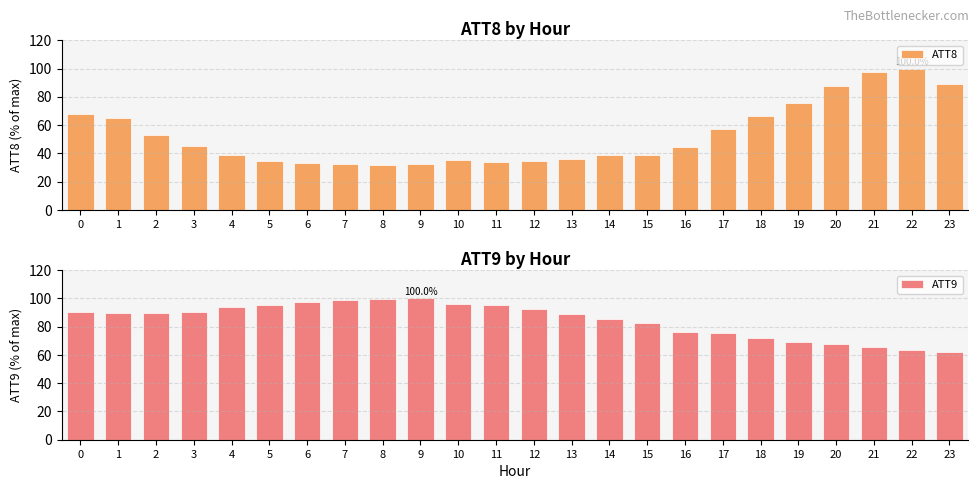

Between 18 and 23, which series saw the biggest shift?

ATT8